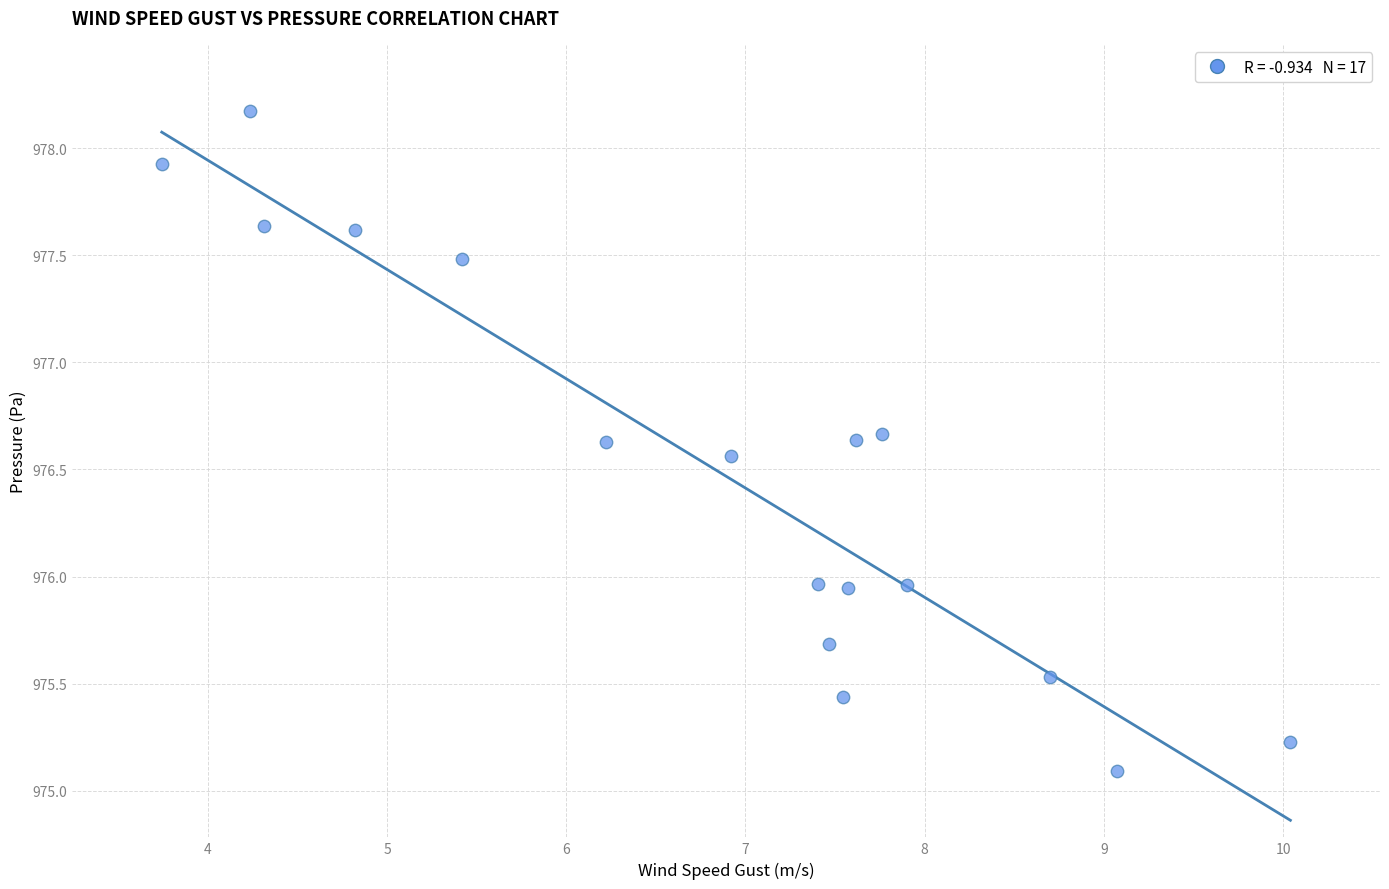

What is the range of Y values (max minus min)?

3.1